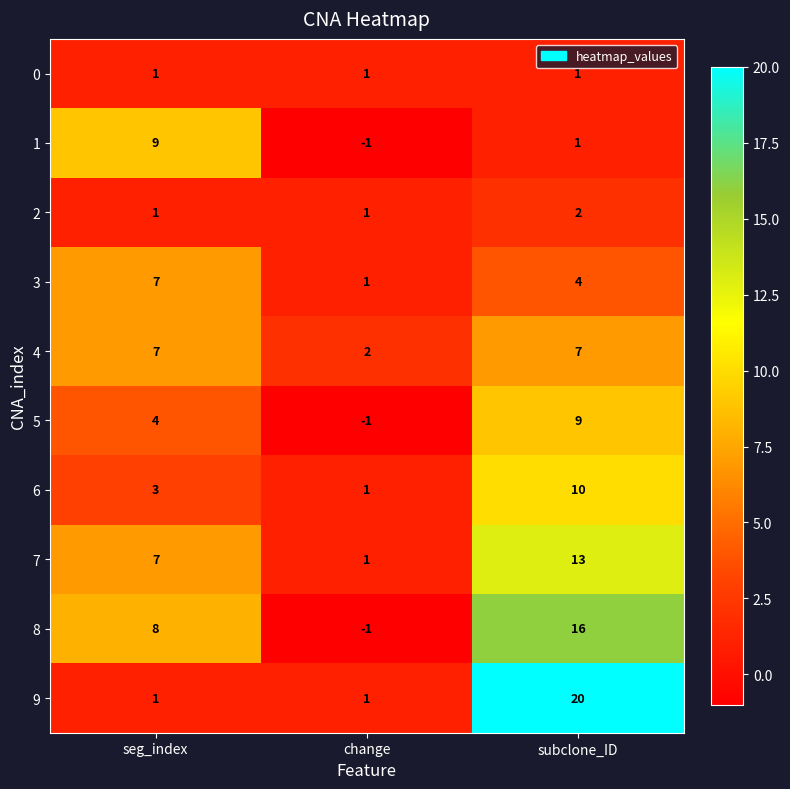

Reading left to right, transcribe all the data shown in this chart.

0: 1	1	1
1: 9	-1	1
2: 1	1	2
3: 7	1	4
4: 7	2	7
5: 4	-1	9
6: 3	1	10
7: 7	1	13
8: 8	-1	16
9: 1	1	20